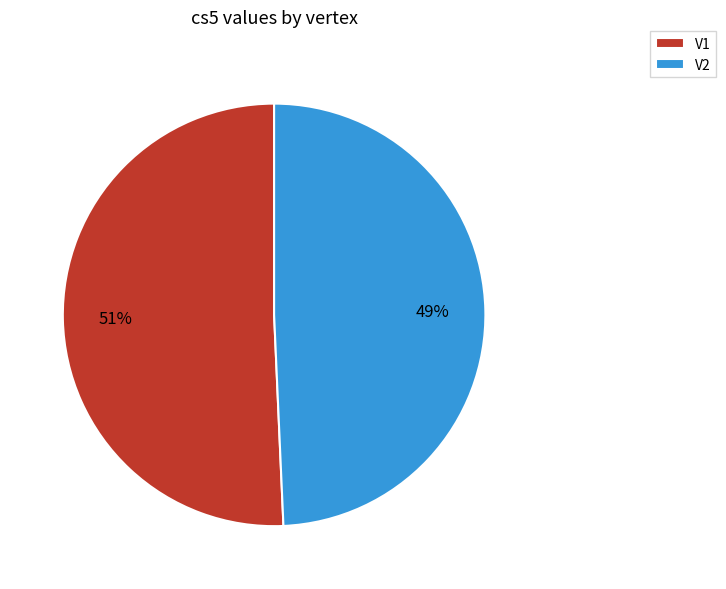

Does V1 account for over 50% of the chart?

Yes